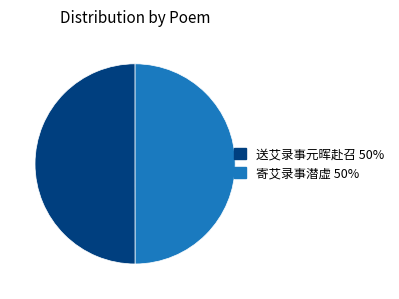

Approximately how many times larger is the value at 寄艾录事潜虚 compared to 送艾录事元晖赴召?

1.0